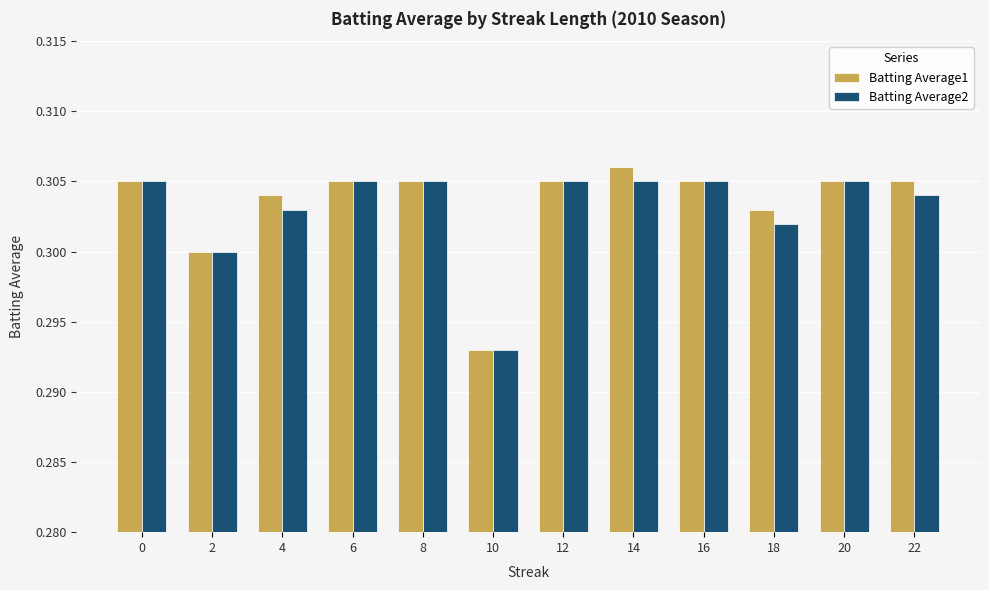

Which series has the largest range (max minus min)?

Batting Average1